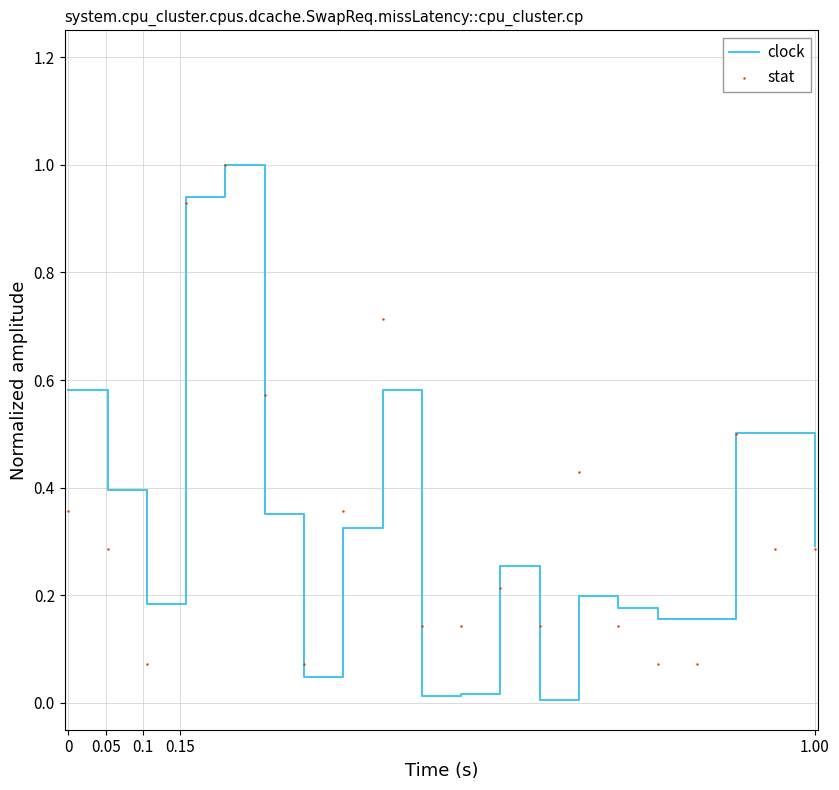

Which series contains the lowest Y value?

clock